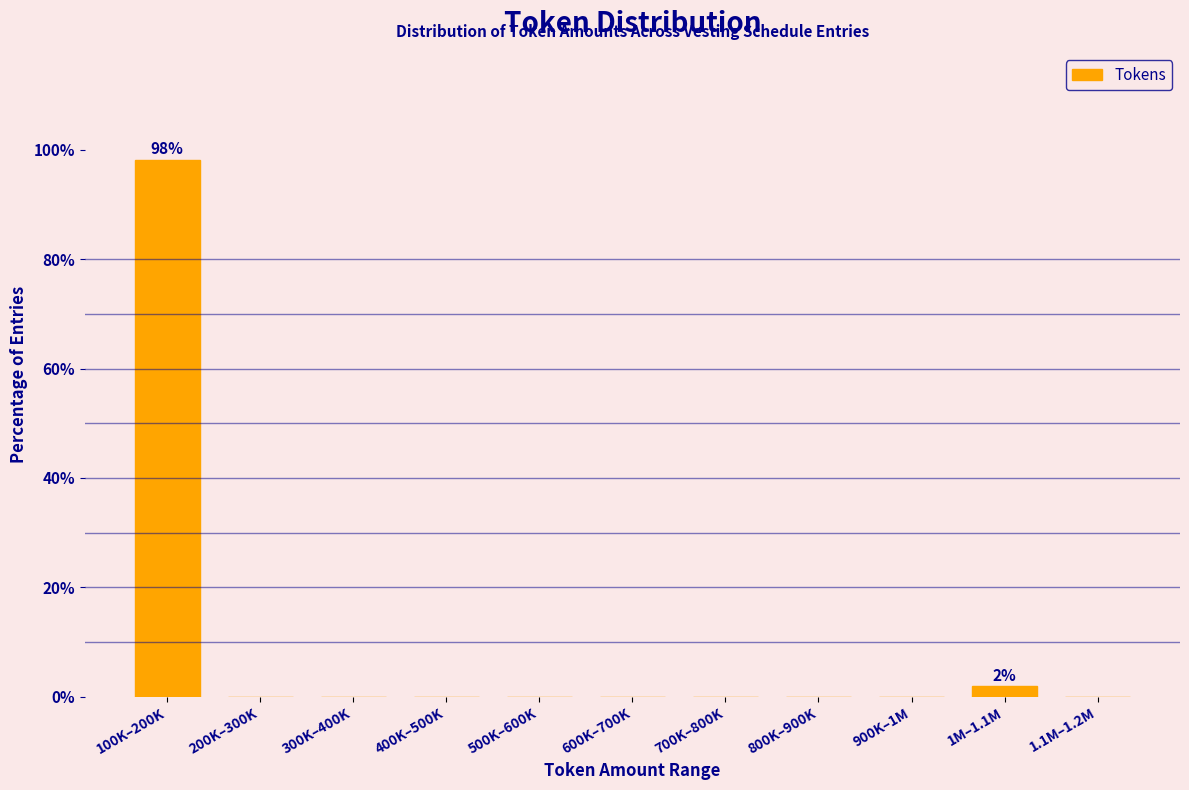

Reading right to left, transcribe all the data shown in this chart.

1.1M–1.2M=0.0	1M–1.1M=1.9	900K–1M=0.0	800K–900K=0.0	700K–800K=0.0	600K–700K=0.0	500K–600K=0.0	400K–500K=0.0	300K–400K=0.0	200K–300K=0.0	100K–200K=98.1